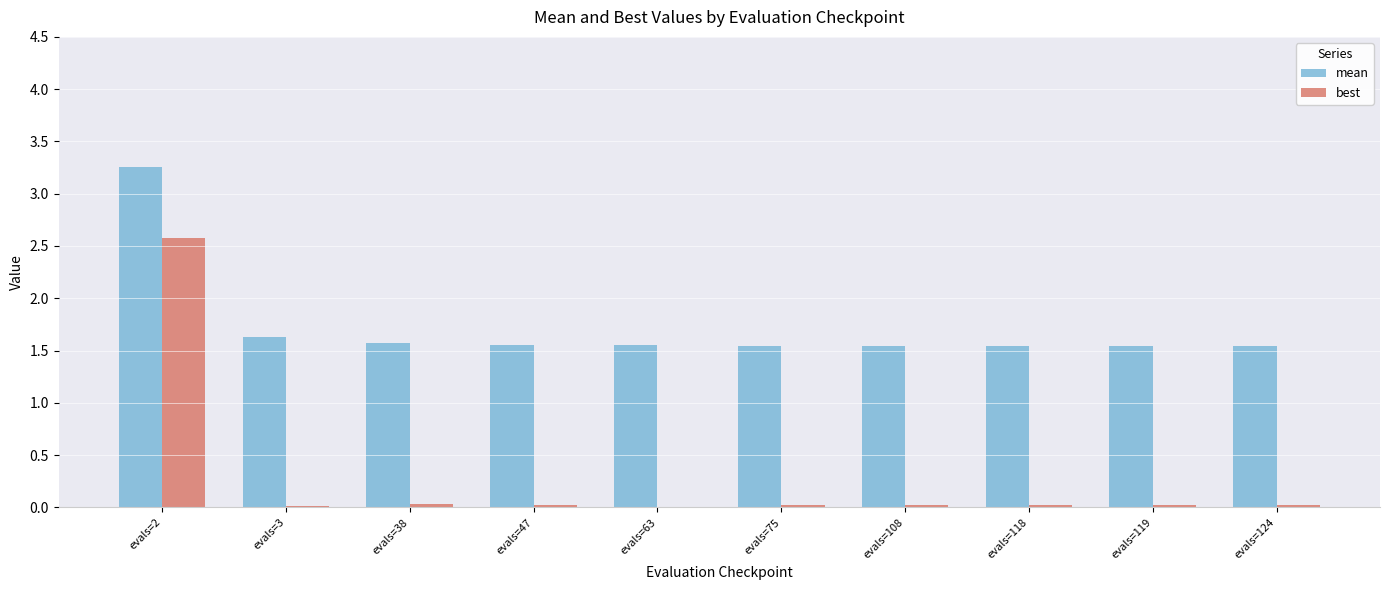

At which label does best reach its peak?

evals=2